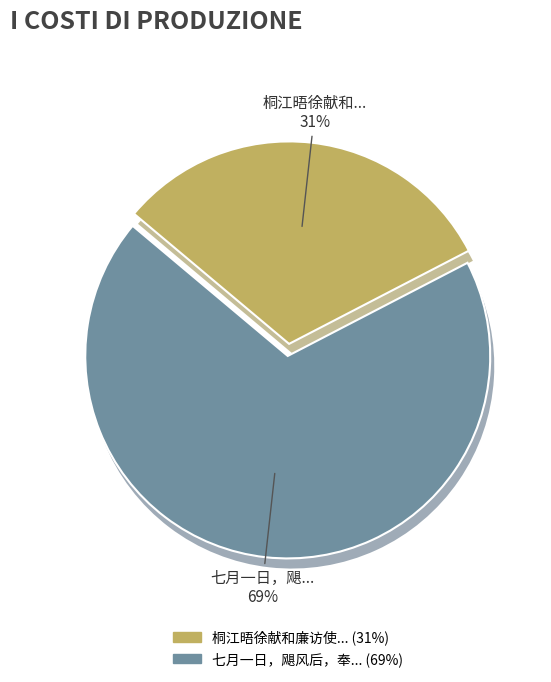

How many slices are in this pie chart?

2